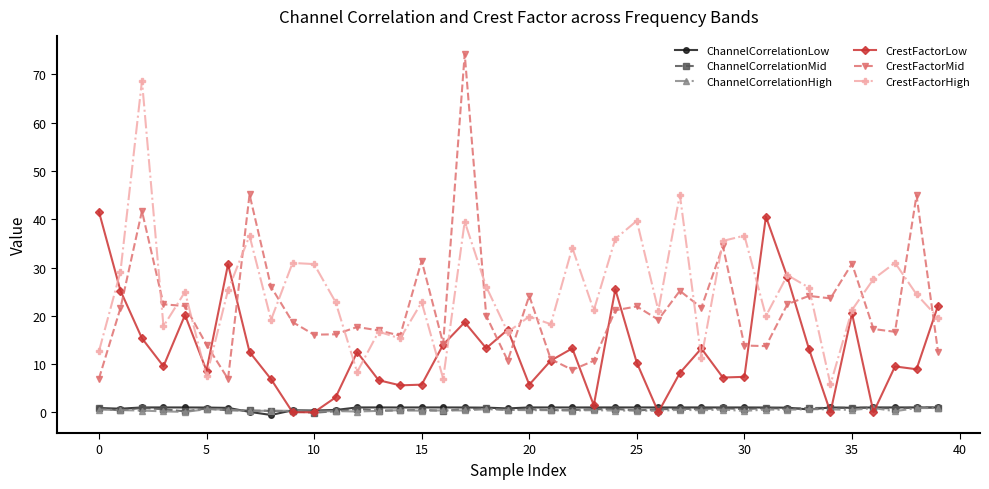

How many lines are shown in the chart?

6